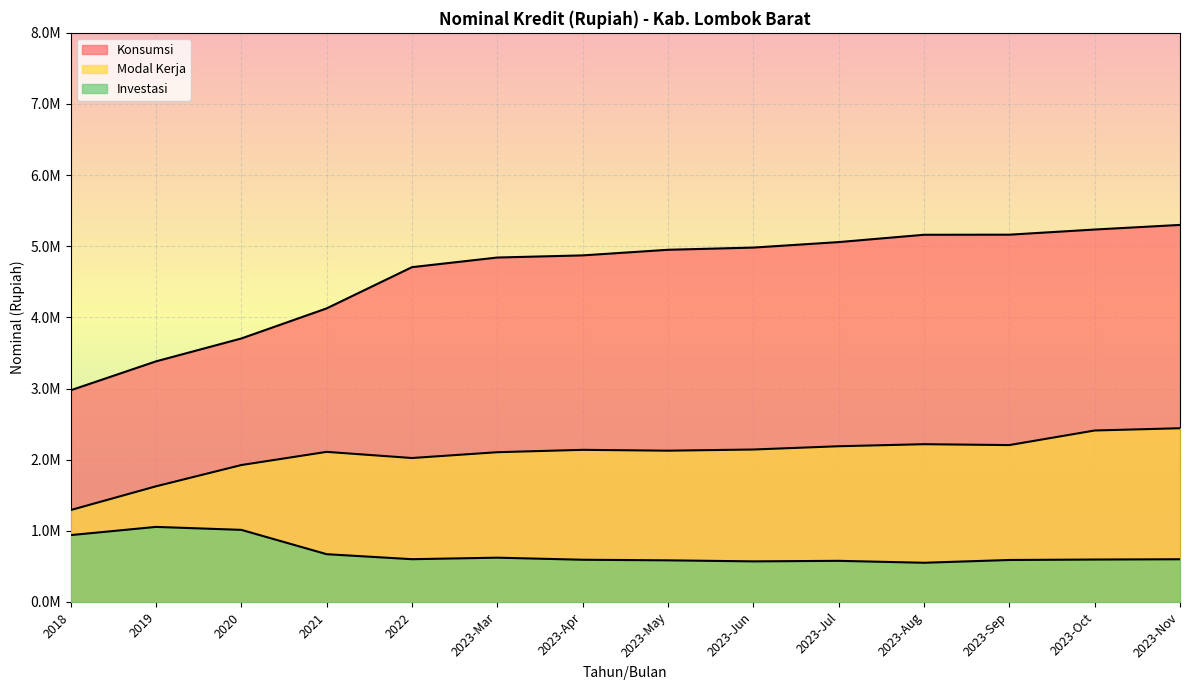

Reading left to right, extract all data points from this chart.

Modal Kerja: 2018=1291361.4	2019=1625297.1	2020=1924348.7	2021=2109579.9	2022=2023072.4	2023-Mar=2104733.0	2023-Apr=2138042.6	2023-May=2126294.9	2023-Jun=2142643.7	2023-Jul=2188602.9	2023-Aug=2217285.5	2023-Sep=2205007.3	2023-Oct=2409985.9	2023-Nov=2441668.0
Investasi: 2018=939472.0	2019=1054781.5	2020=1013164.5	2021=671224.2	2022=600673.3	2023-Mar=622101.8	2023-Apr=593013.9	2023-May=584827.0	2023-Jun=570149.0	2023-Jul=577783.6	2023-Aug=550632.1	2023-Sep=589617.7	2023-Oct=595972.4	2023-Nov=600000.0
Konsumsi: 2018=2975309.9	2019=3381823.4	2020=3703576.7	2021=4126529.5	2022=4706179.7	2023-Mar=4841531.9	2023-Apr=4871646.4	2023-May=4950335.3	2023-Jun=4981389.5	2023-Jul=5058581.2	2023-Aug=5161445.4	2023-Sep=5162702.8	2023-Oct=5235168.6	2023-Nov=5300000.0